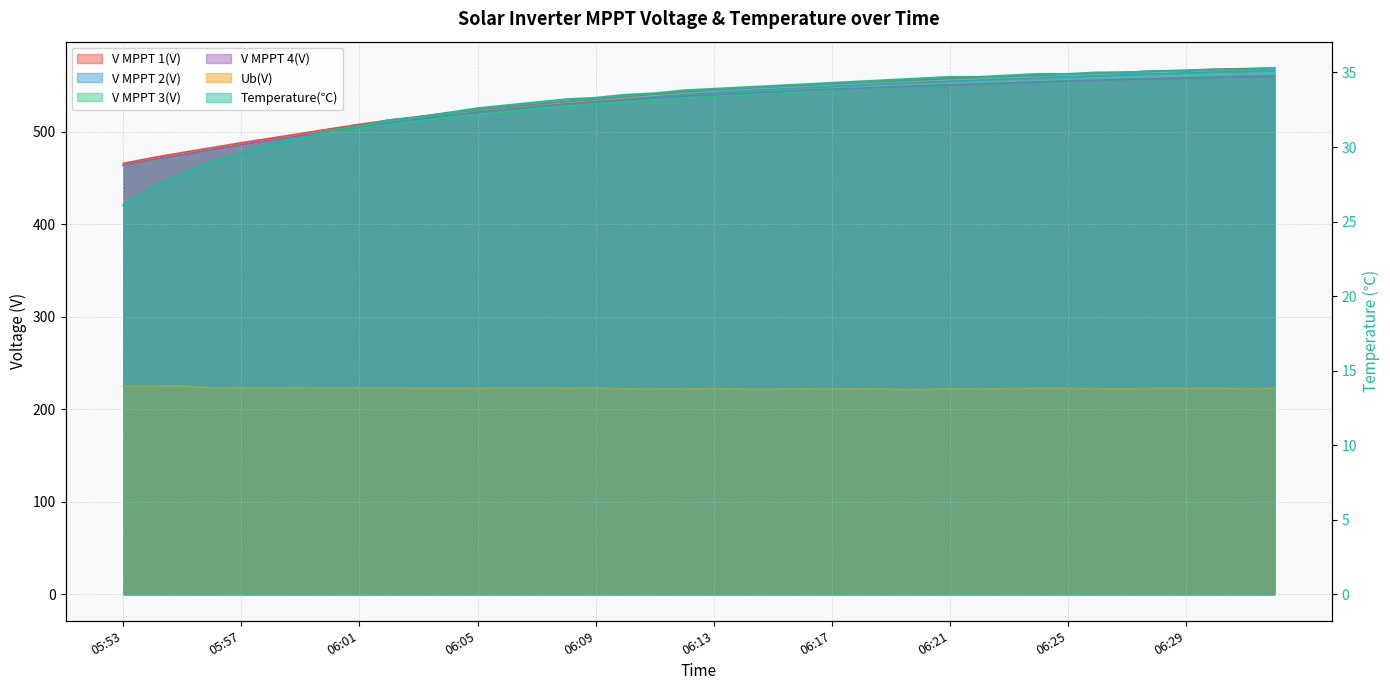

Reading right to left, list all the values displayed in this chart.

V MPPT 1(V): 06:32=569.1	06:31=568.4	06:30=567.8	06:29=566.7	06:28=565.8	06:27=564.7	06:26=563.5	06:25=562.5	06:24=561.1	06:23=560.0	06:22=558.9	06:21=557.7	06:20=556.3	06:19=554.9	06:18=553.5	06:17=552.1	06:16=550.2	06:15=548.8	06:14=547.1	06:13=545.3	06:12=543.2	06:11=540.8	06:10=538.1	06:09=535.5	06:08=533.0	06:07=530.1	06:06=527.0	06:05=523.8	06:04=520.4	06:03=516.6	06:02=512.7	06:01=508.2	06:00=503.3	05:59=498.2	05:58=493.2	05:57=488.3	05:56=483.0	05:55=477.7	05:54=472.2	05:53=466.0
V MPPT 2(V): 06:32=566.1	06:31=565.4	06:30=564.8	06:29=563.7	06:28=562.8	06:27=561.8	06:26=560.6	06:25=559.6	06:24=558.2	06:23=557.1	06:22=556.0	06:21=554.8	06:20=553.5	06:19=552.2	06:18=550.7	06:17=549.3	06:16=547.5	06:15=546.0	06:14=544.3	06:13=542.5	06:12=540.4	06:11=538.0	06:10=535.3	06:09=532.7	06:08=530.2	06:07=527.4	06:06=524.3	06:05=521.1	06:04=517.7	06:03=513.9	06:02=510.0	06:01=505.5	06:00=500.7	05:59=495.6	05:58=490.7	05:57=485.8	05:56=480.6	05:55=475.3	05:54=469.8	05:53=463.6
V MPPT 3(V): 06:32=561.1	06:31=560.4	06:30=559.8	06:29=558.8	06:28=557.9	06:27=557.0	06:26=556.0	06:25=555.1	06:24=554.0	06:23=552.8	06:22=551.6	06:21=550.6	06:20=549.3	06:19=547.9	06:18=546.4	06:17=545.2	06:16=543.7	06:15=542.0	06:14=540.3	06:13=538.4	06:12=536.6	06:11=534.5	06:10=532.1	06:09=529.8	06:08=527.3	06:07=524.9	06:06=521.7	06:05=518.9	06:04=515.6	06:03=512.1	06:02=508.4	06:01=504.6	06:00=500.3	05:59=495.4	05:58=490.6	05:57=485.6	05:56=480.5	05:55=474.9	05:54=469.4	05:53=463.4
V MPPT 4(V): 06:32=560.4	06:31=559.7	06:30=559.1	06:29=558.3	06:28=557.5	06:27=556.8	06:26=555.8	06:25=555.0	06:24=554.0	06:23=552.9	06:22=551.9	06:21=550.9	06:20=549.8	06:19=548.6	06:18=547.3	06:17=546.2	06:16=544.9	06:15=543.3	06:14=541.9	06:13=540.3	06:12=538.7	06:11=536.8	06:10=534.5	06:09=532.5	06:08=530.2	06:07=527.7	06:06=524.4	06:05=521.3	06:04=517.9	06:03=514.1	06:02=510.0	06:01=505.8	06:00=500.9	05:59=495.9	05:58=491.1	05:57=486.1	05:56=480.9	05:55=475.3	05:54=470.1	05:53=463.9
Ub(V): 06:32=222.8	06:31=222.4	06:30=223.0	06:29=222.8	06:28=222.8	06:27=222.2	06:26=222.4	06:25=222.8	06:24=222.8	06:23=222.6	06:22=222.0	06:21=222.2	06:20=221.6	06:19=221.8	06:18=222.4	06:17=222.0	06:16=222.2	06:15=221.8	06:14=221.8	06:13=222.6	06:12=222.0	06:11=222.0	06:10=222.2	06:09=223.2	06:08=223.0	06:07=223.2	06:06=223.2	06:05=223.0	06:04=223.0	06:03=223.0	06:02=223.2	06:01=223.4	06:00=223.2	05:59=223.6	05:58=223.0	05:57=223.6	05:56=223.2	05:55=225.4	05:54=225.2	05:53=225.2
Temperature(℃): 06:32=35.3	06:31=35.2	06:30=35.2	06:29=35.1	06:28=35.1	06:27=35.0	06:26=35.0	06:25=34.9	06:24=34.9	06:23=34.8	06:22=34.7	06:21=34.7	06:20=34.6	06:19=34.5	06:18=34.4	06:17=34.3	06:16=34.2	06:15=34.1	06:14=34.0	06:13=33.9	06:12=33.8	06:11=33.6	06:10=33.5	06:09=33.3	06:08=33.2	06:07=33.0	06:06=32.8	06:05=32.6	06:04=32.3	06:03=32.0	06:02=31.8	06:01=31.4	06:00=31.1	05:59=30.6	05:58=30.2	05:57=29.6	05:56=29.0	05:55=28.2	05:54=27.3	05:53=26.1